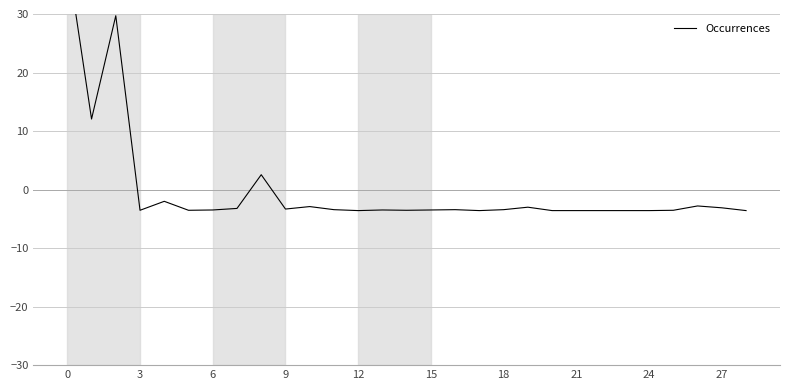

Which has a higher value, 18 or 12?

18